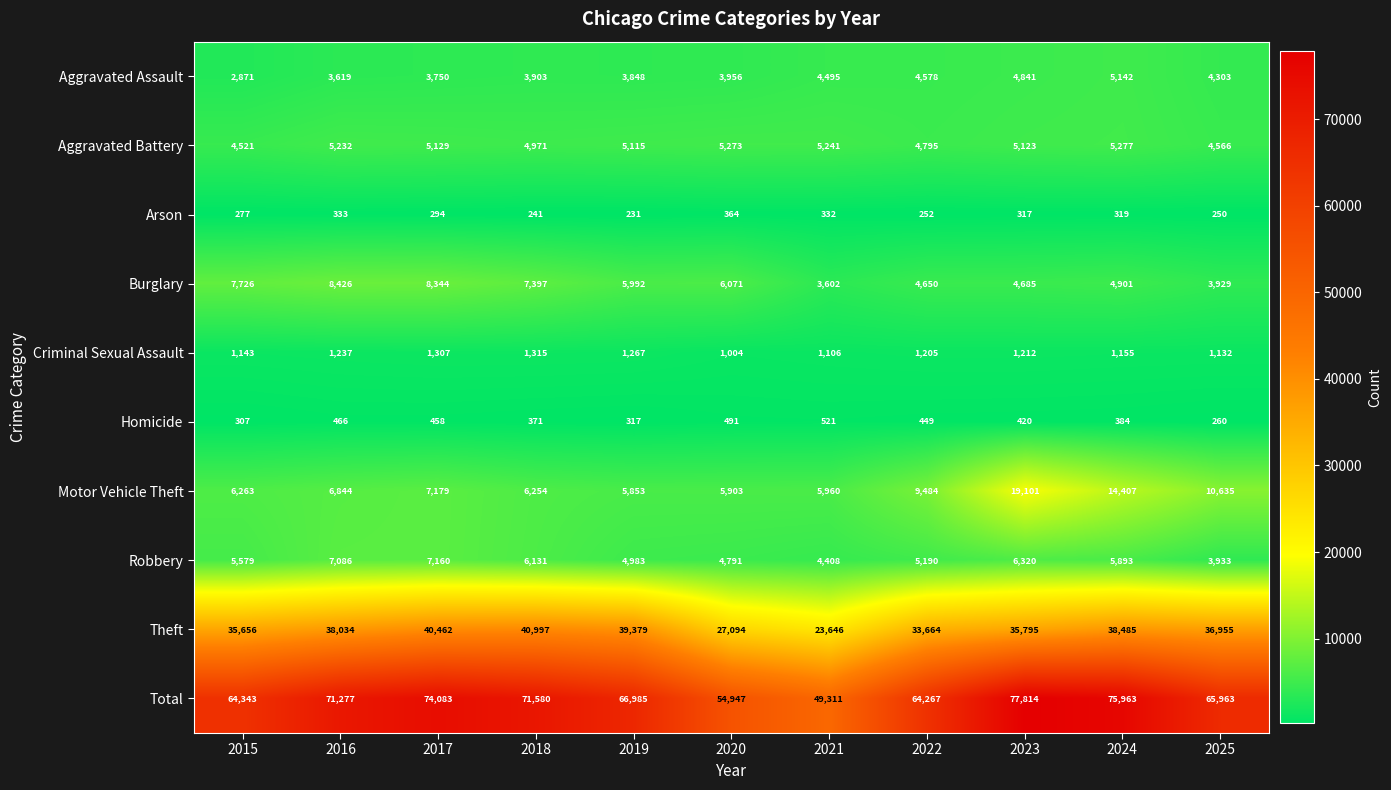

List the series in order of their peak value, highest first.

Total, Theft, Motor Vehicle Theft, Burglary, Robbery, Aggravated Battery, Aggravated Assault, Criminal Sexual Assault, Homicide, Arson